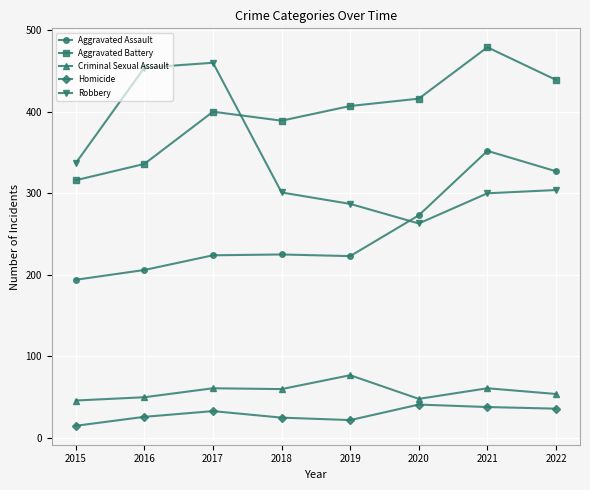

What is the sum of the Robbery values at 2020 and 2019?

550